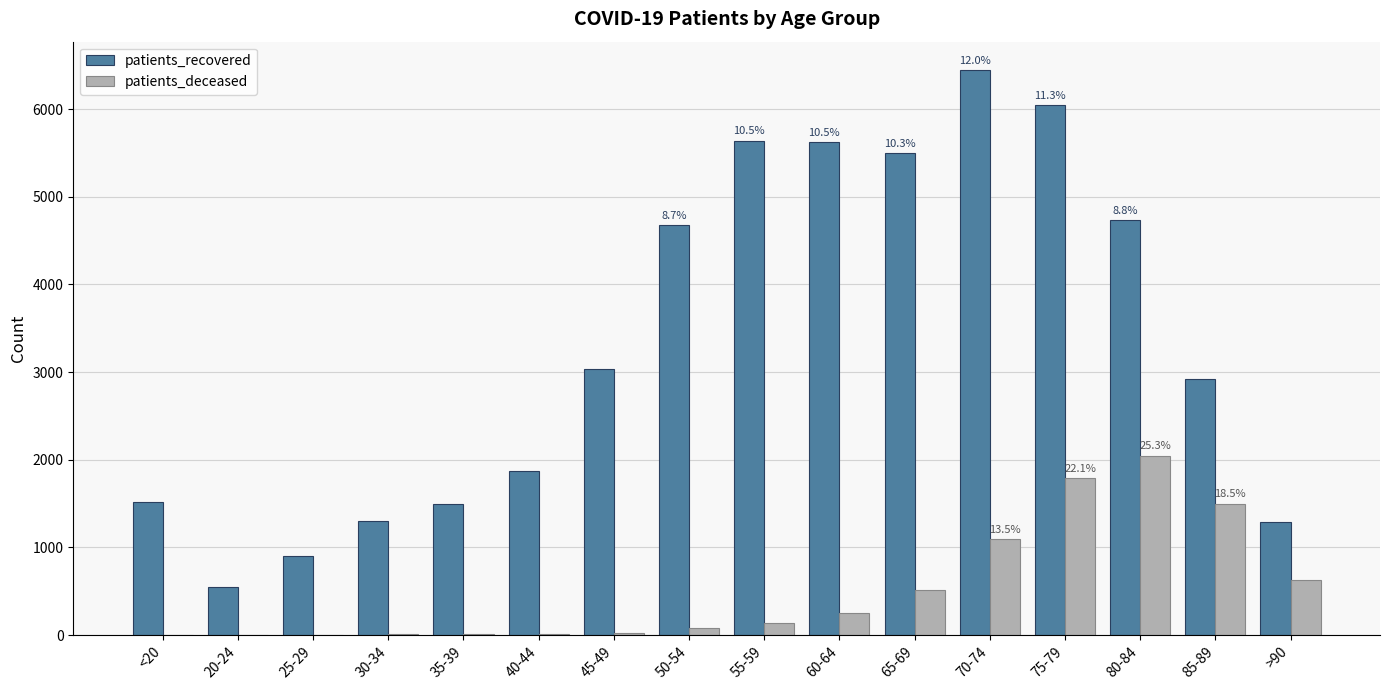

How many groups of bars are there?

16